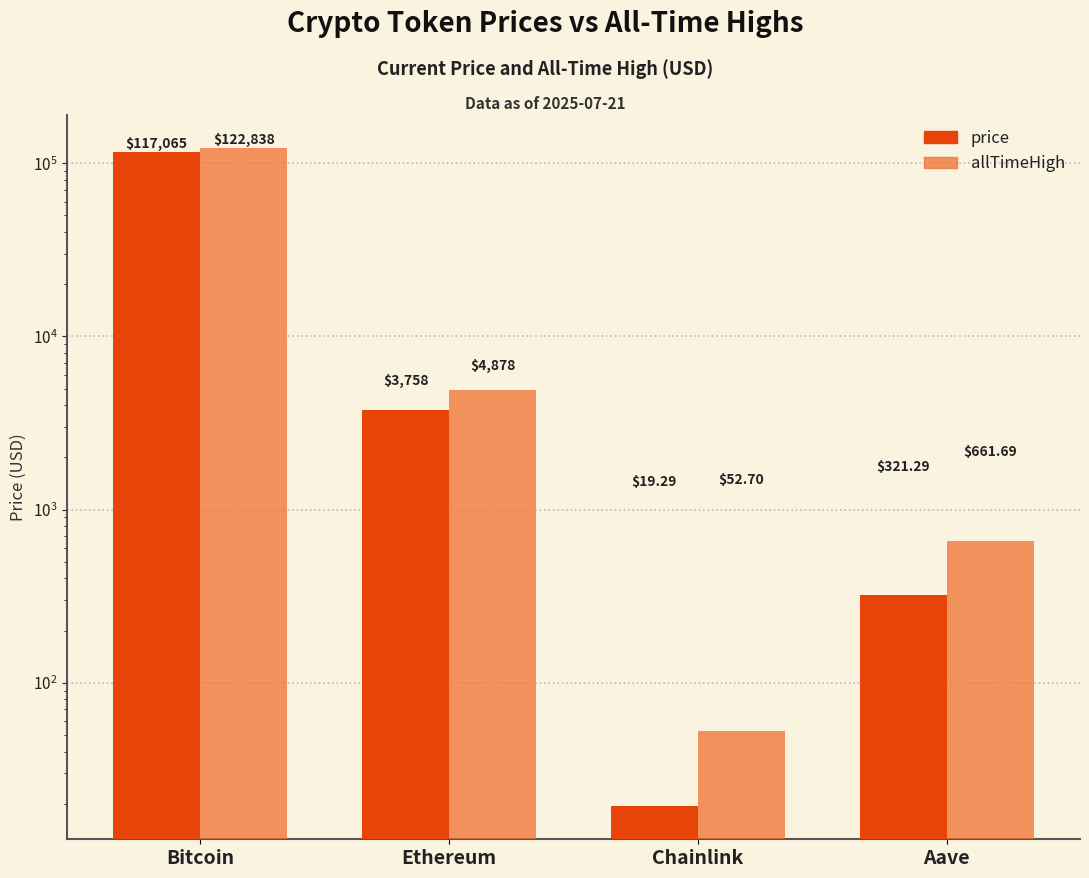

Which series changed the most between Ethereum and Aave?

allTimeHigh